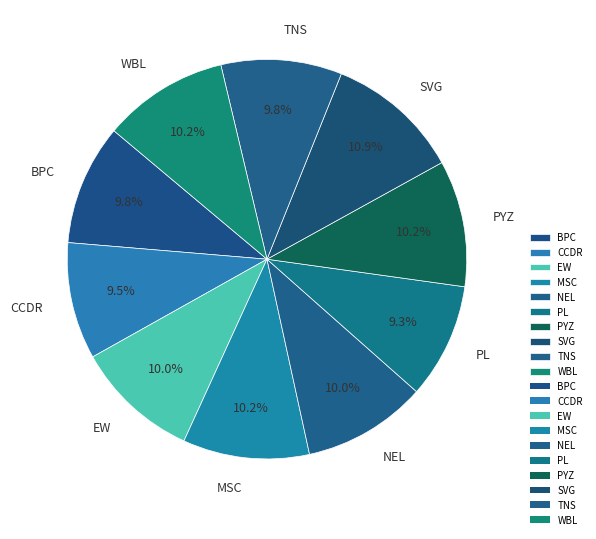

Is it true that MSC is 10% of the pie?

True